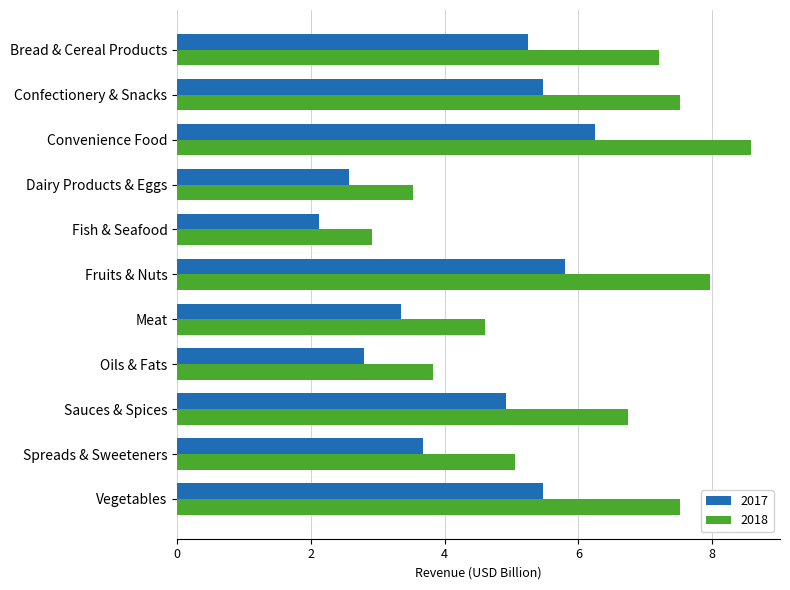

What is the highest value of the 2018 series?

8.6